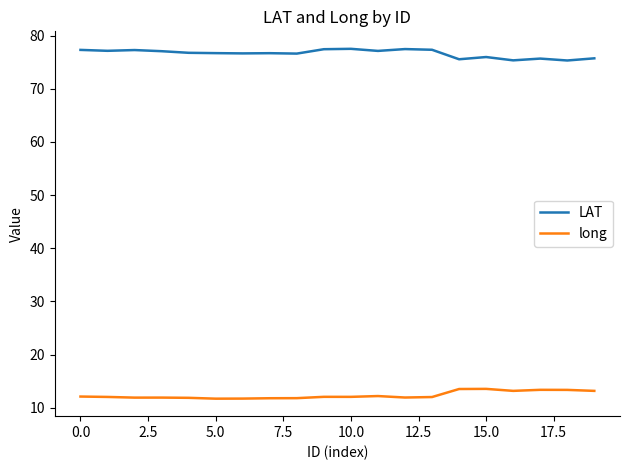

Rank the series by their maximum value, from lowest to highest.

long, LAT